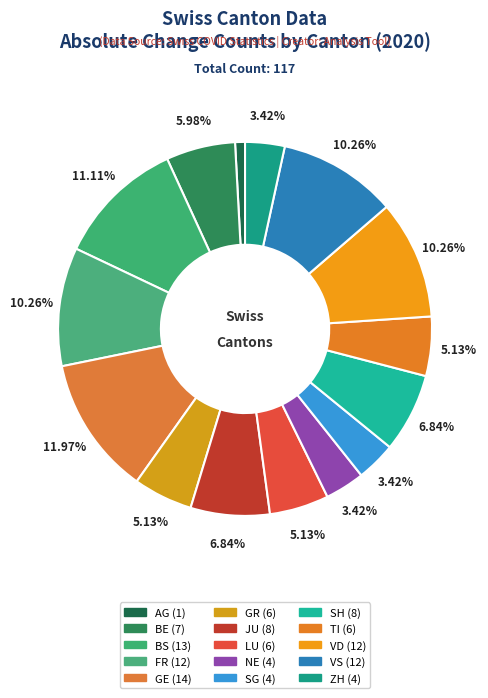

What is the ratio of the value at BE to the value at LU?

1.2